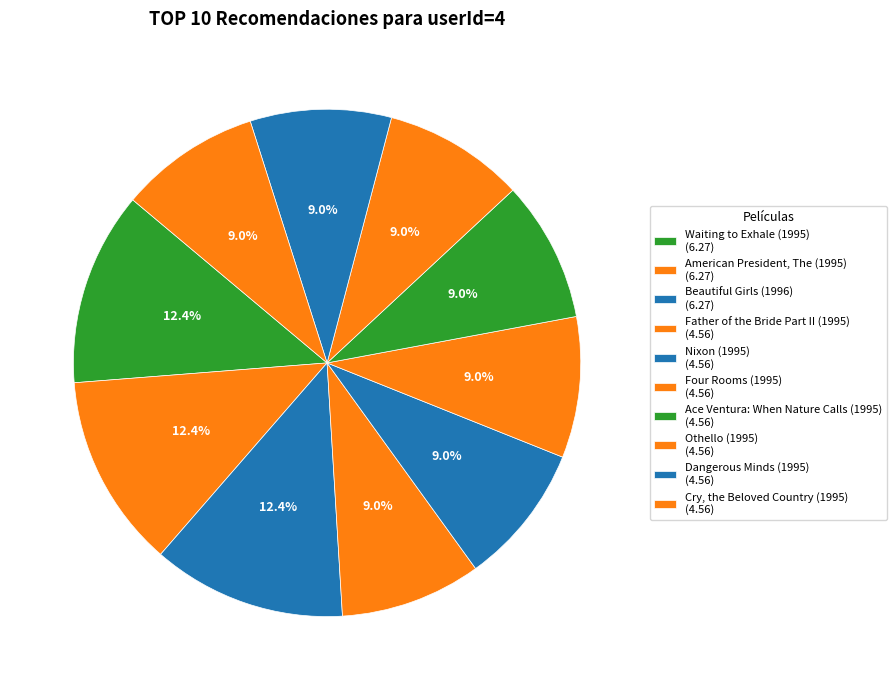

Is it true that Nixon (1995) is 9% of the pie?

True